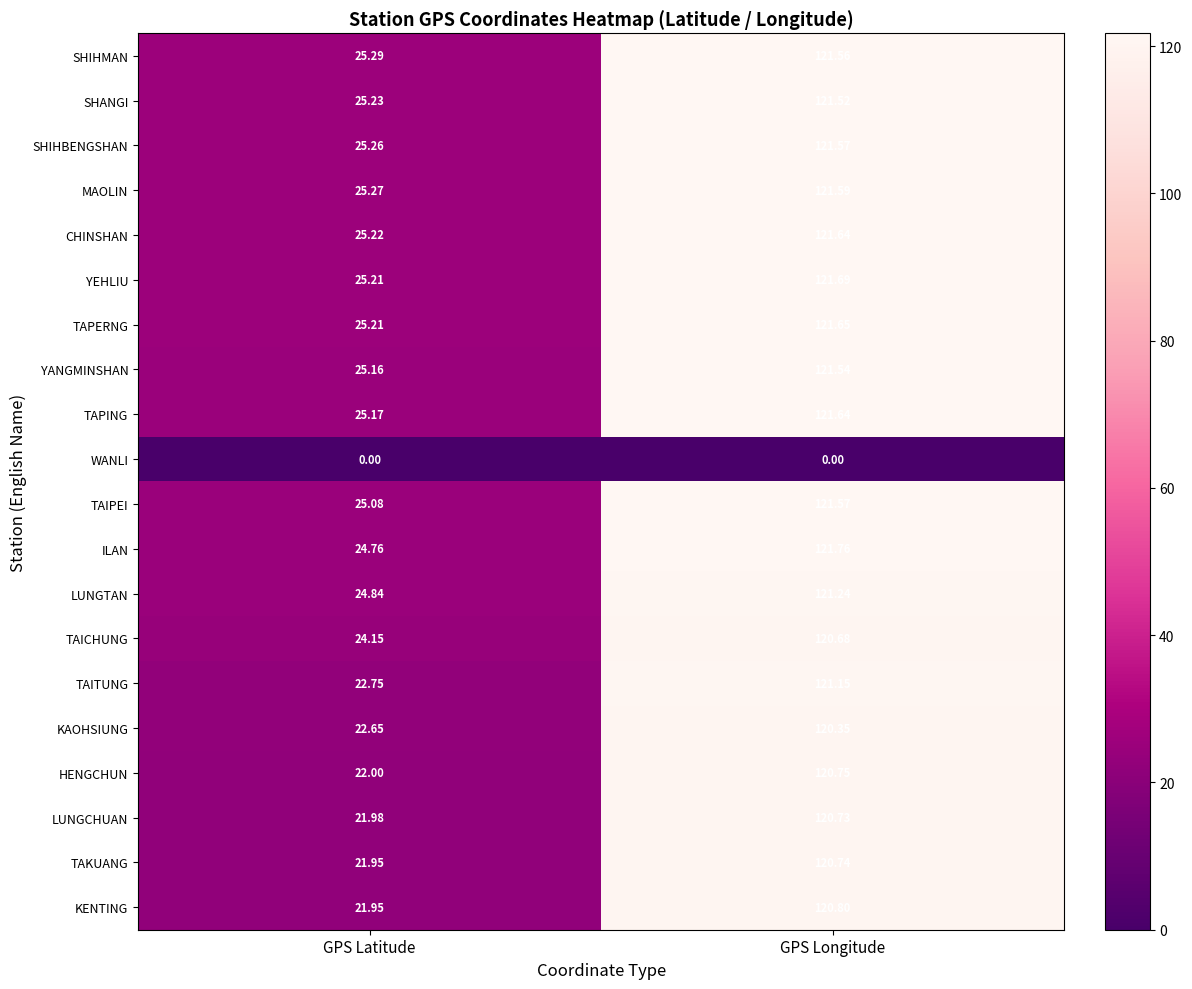

At which label does TAPING first exceed 121?

GPS Longitude